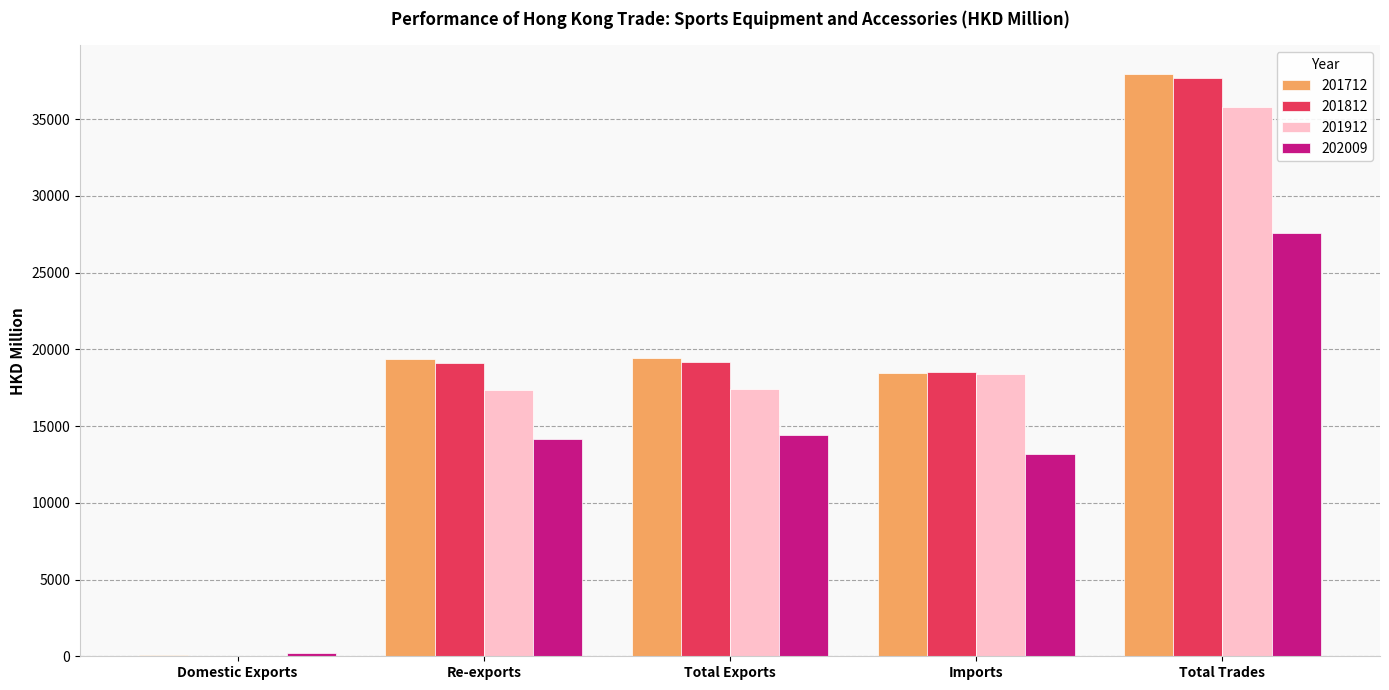

Between Imports and Total Trades, which series saw the biggest shift?

201712